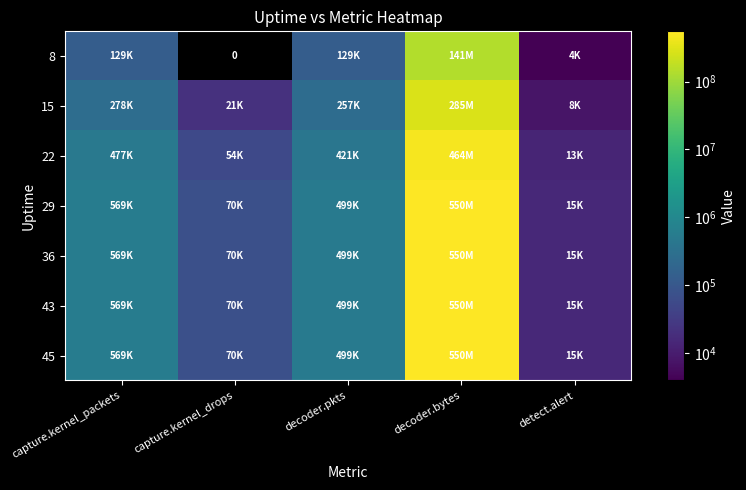

What is the sum of the 22 values at decoder.bytes and detect.alert?

464034793.0